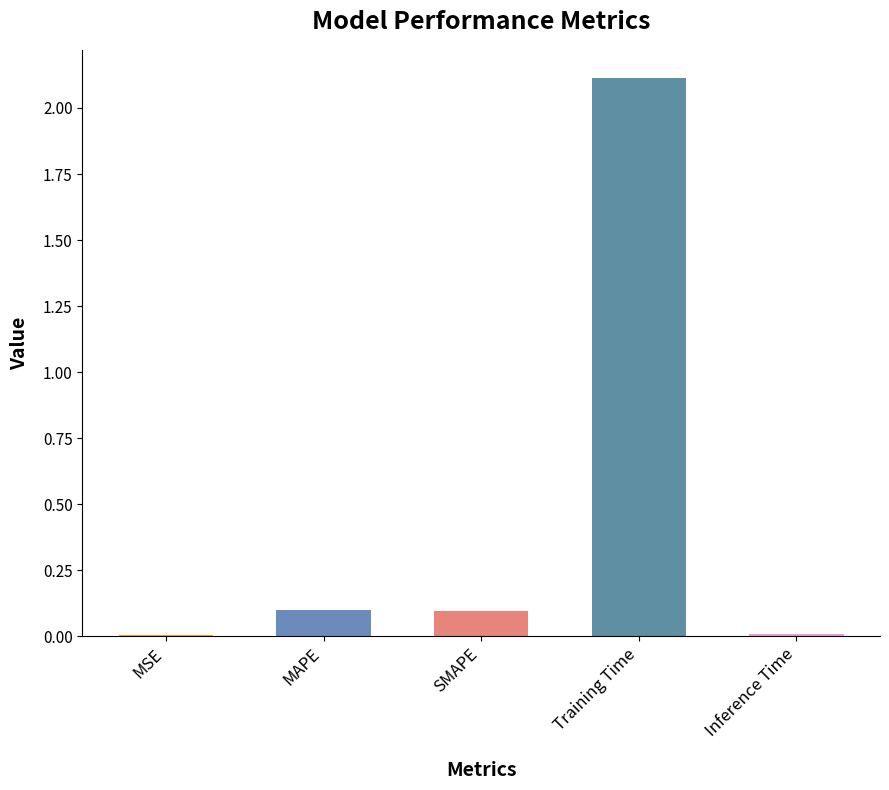

What is the change in value from MAPE to Training Time?

+2.0